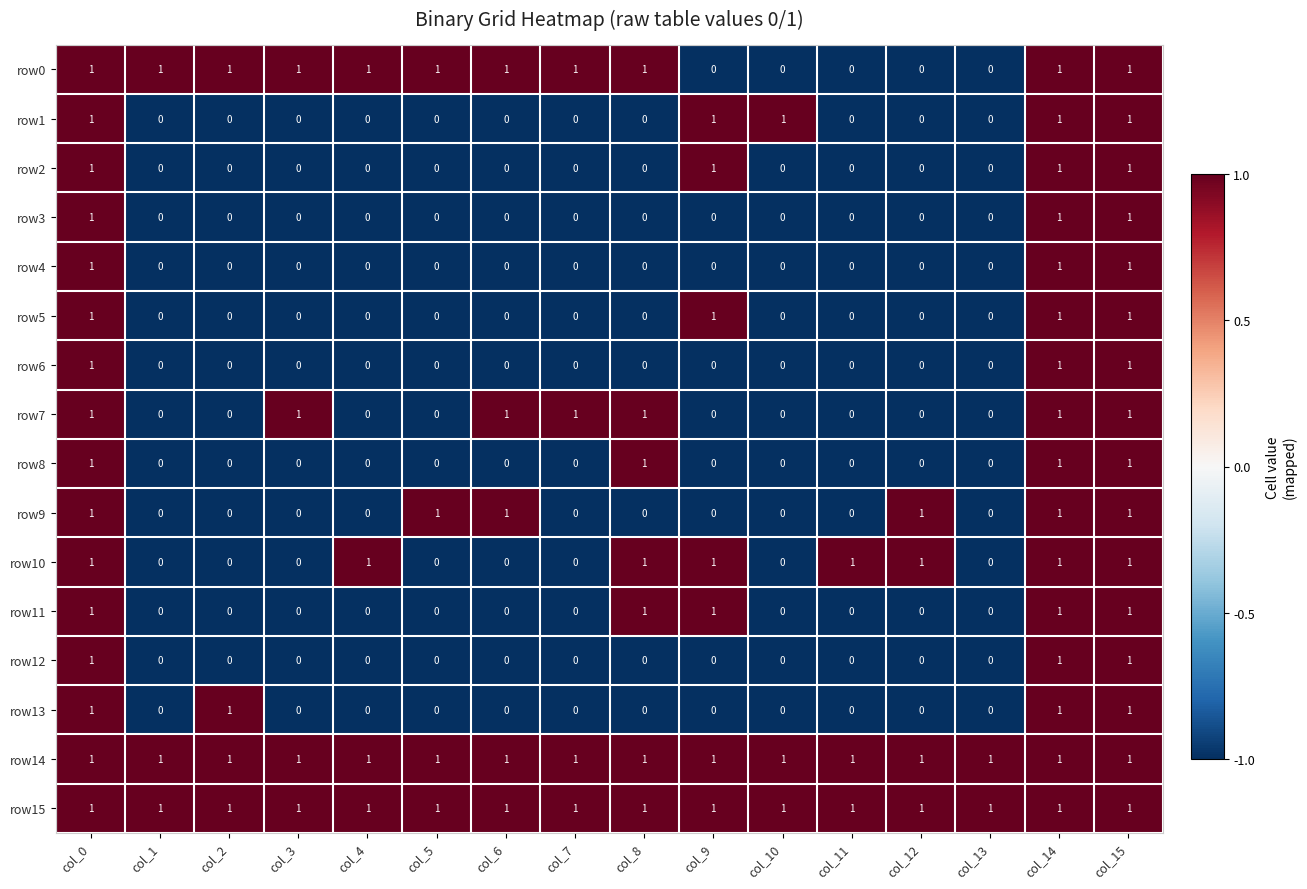

Which series changed the most between col_6 and col_7?

row9